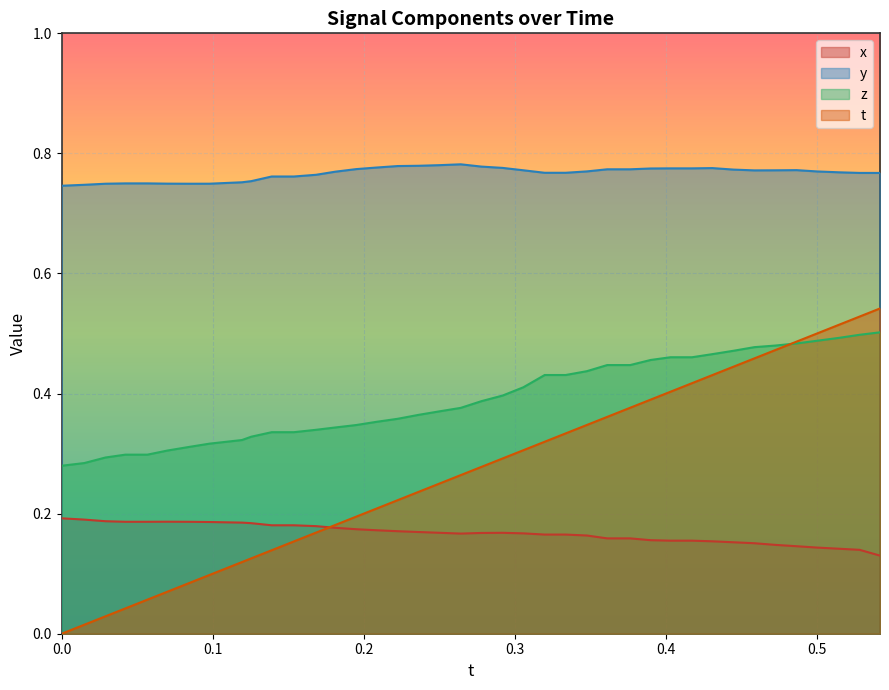

What are all the series names shown in the legend?

x, y, z, t